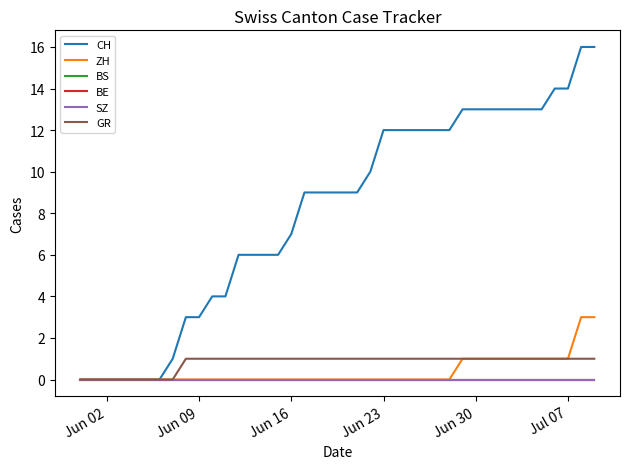

True or false: GR has more than 1 points higher than both neighbors.

False